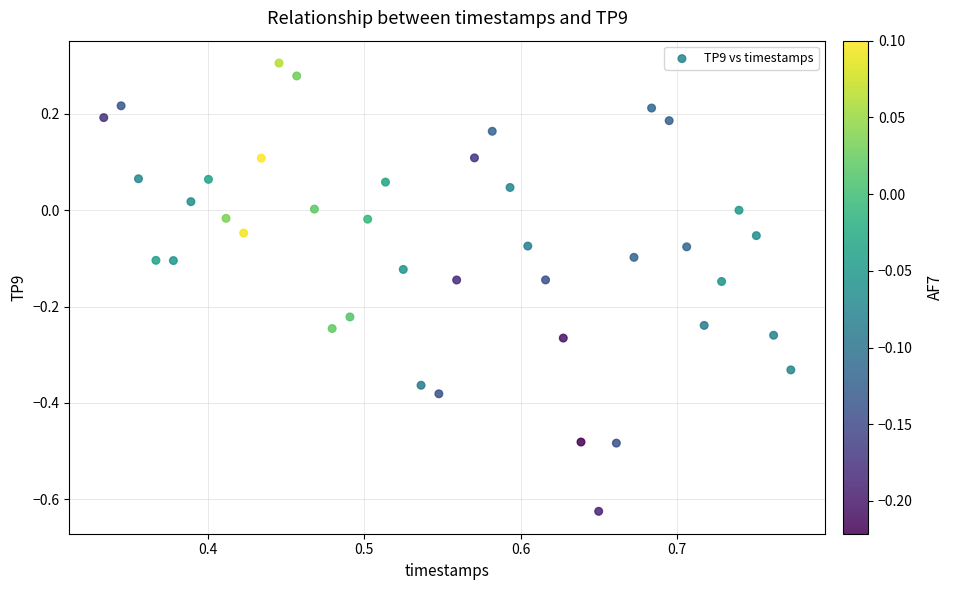

What is the range of Y values (max minus min)?

0.9